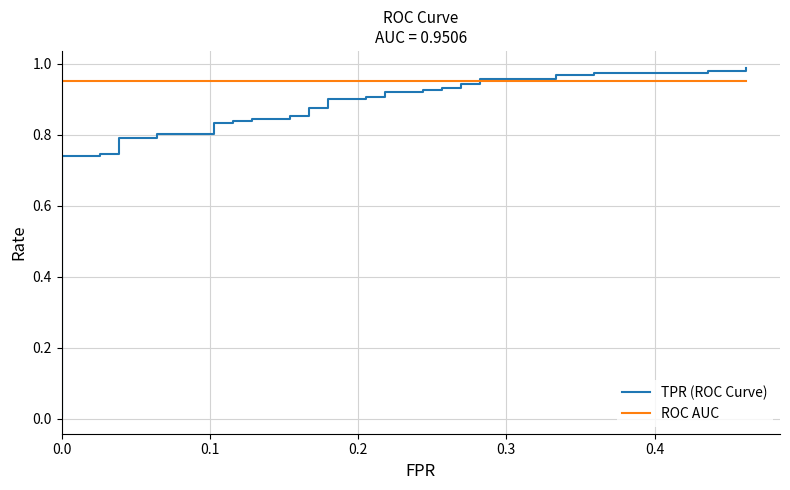

What are all the series names shown in the legend?

TPR (ROC Curve), ROC AUC